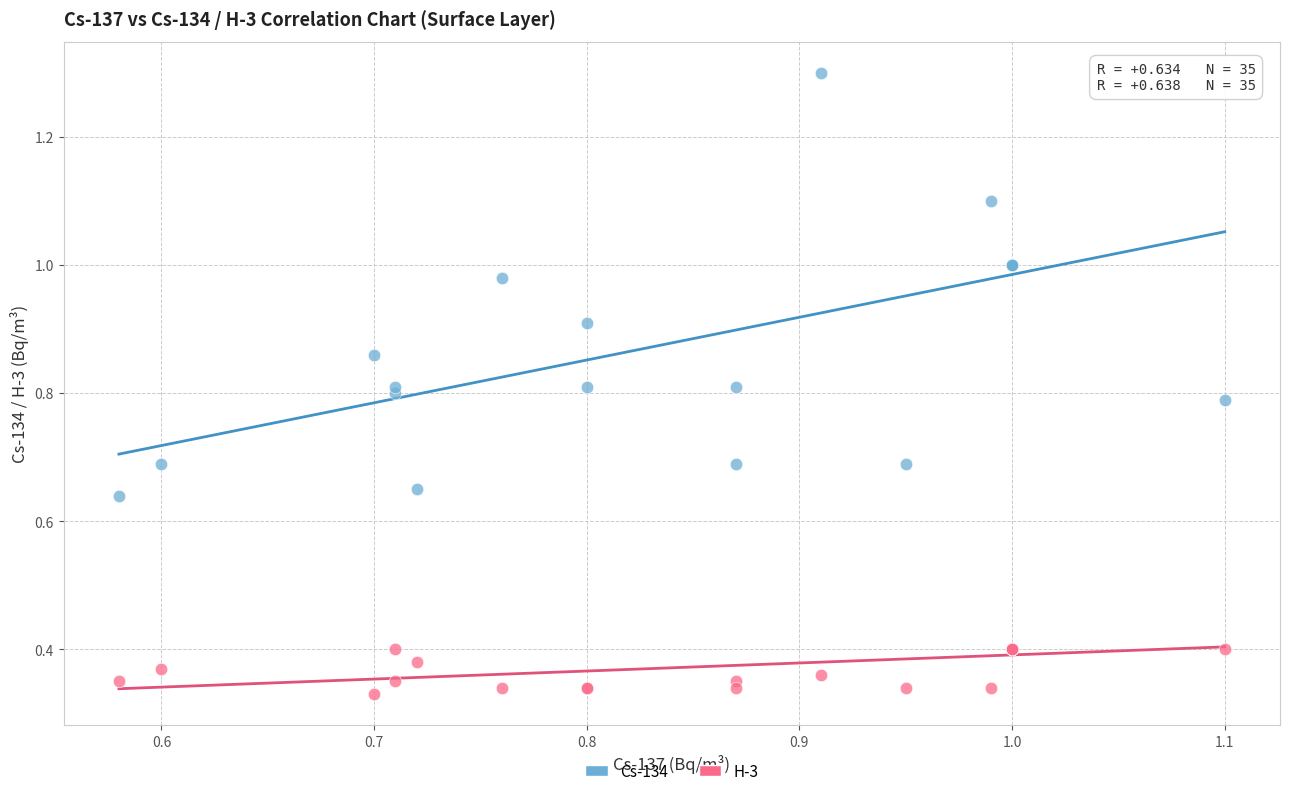

Which series has the widest spread of Y values?

Cs-134